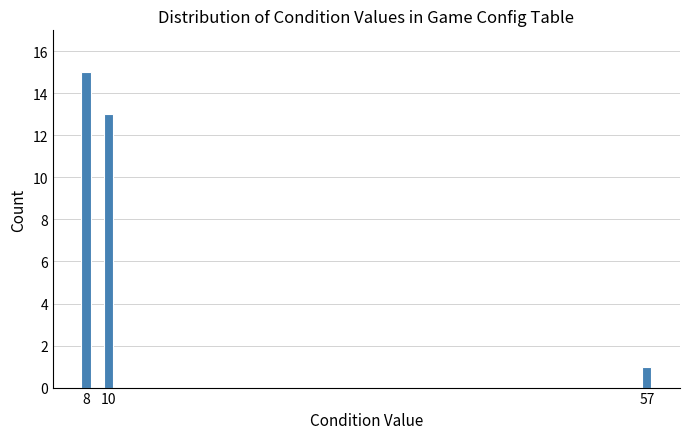

Reading right to left, what are all the values shown in this chart?

1	13	15